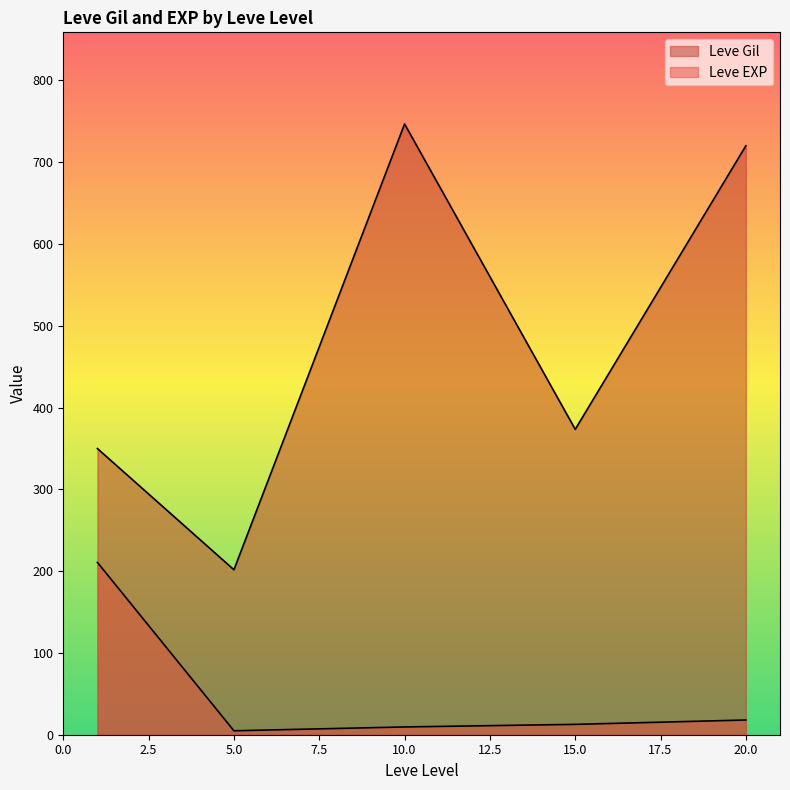

Does the chart display data point markers on the line(s)?

No